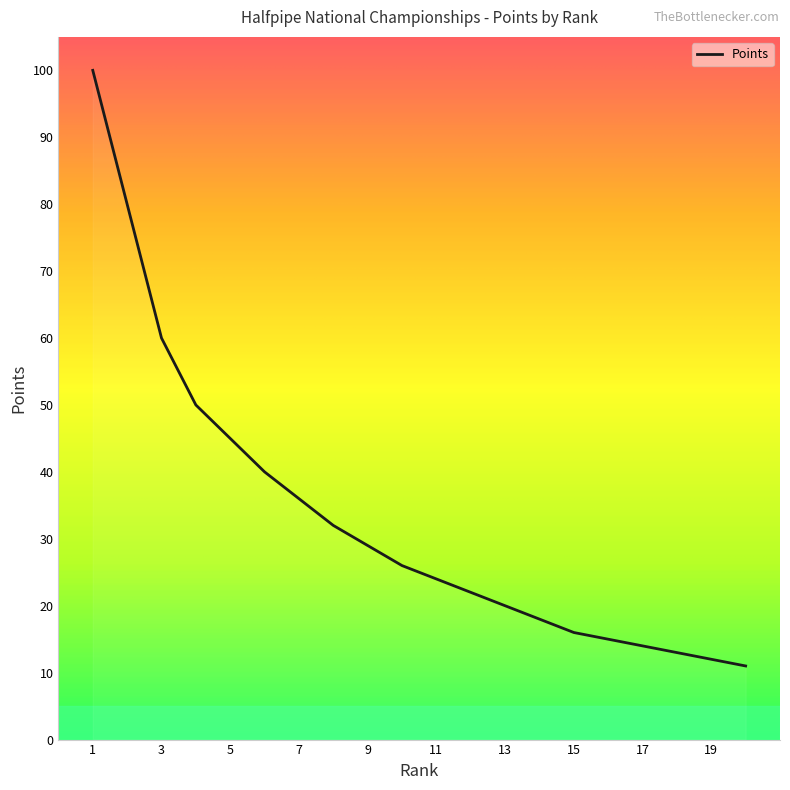

What is the maximum value shown in the chart?

100